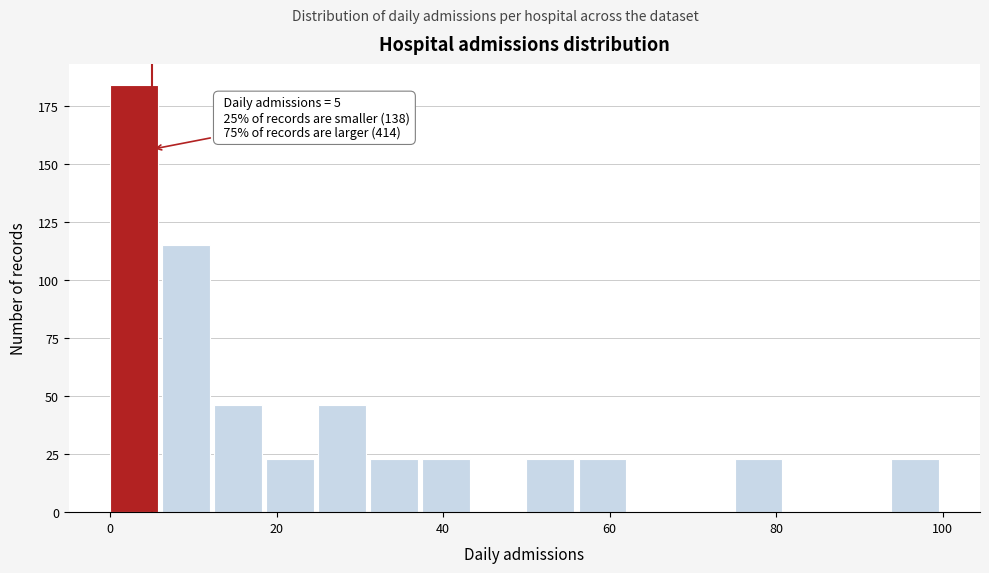

Read against the x-axis, roughly where is the centre of the tallest bar?

2